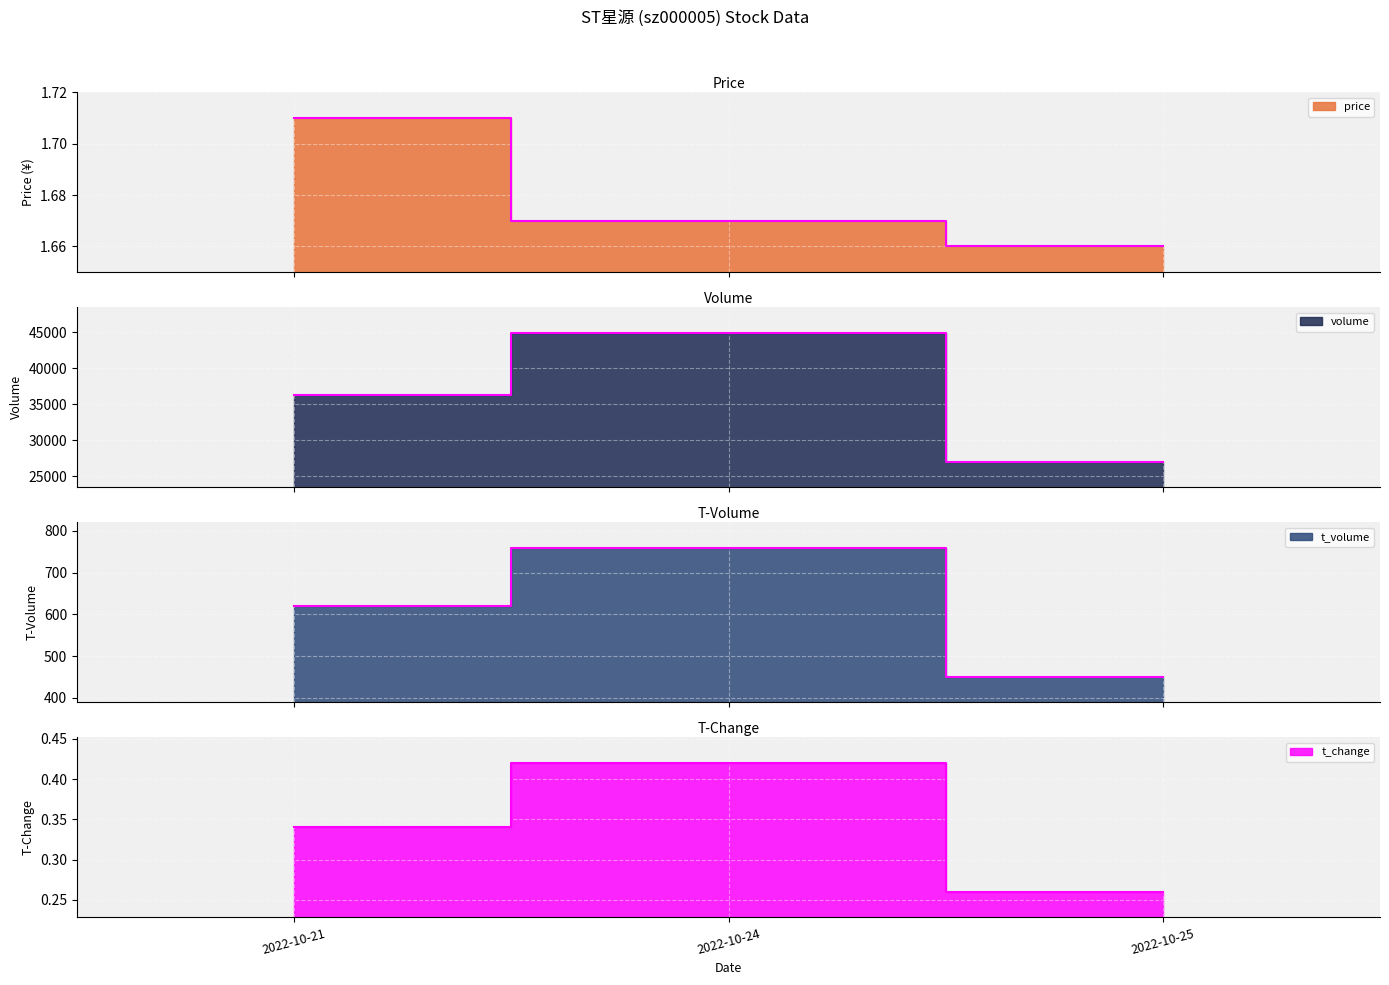

At which label is price closest to 1?

2022-10-25